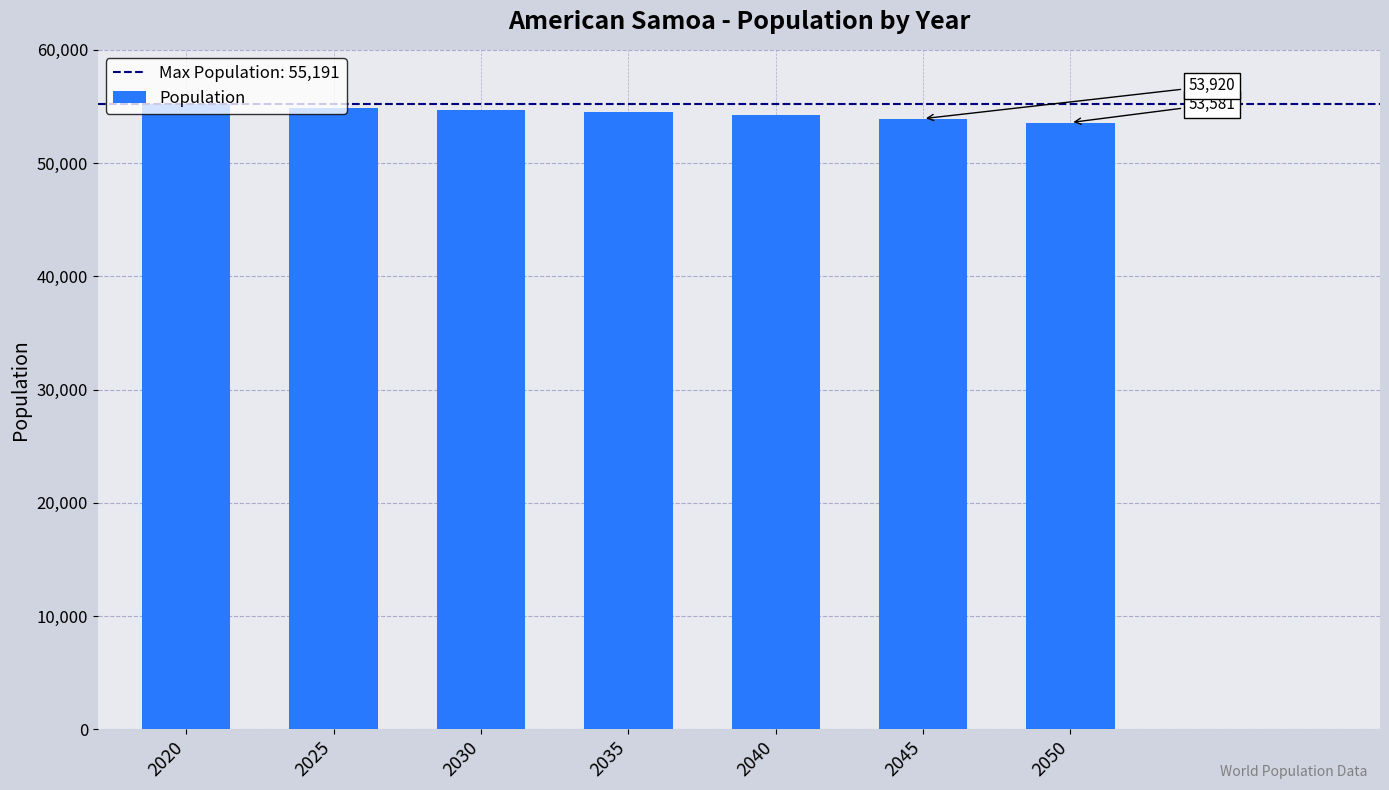

What is the change in value from 2025 to 2030?

-162